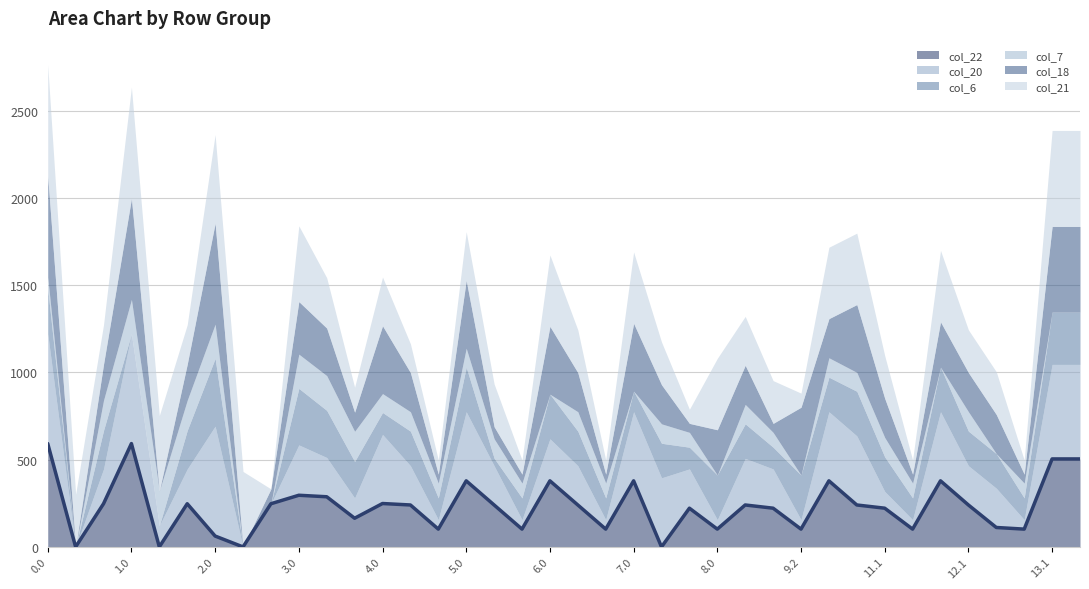

Is it true that the value at 4.0 is 326.1?

False